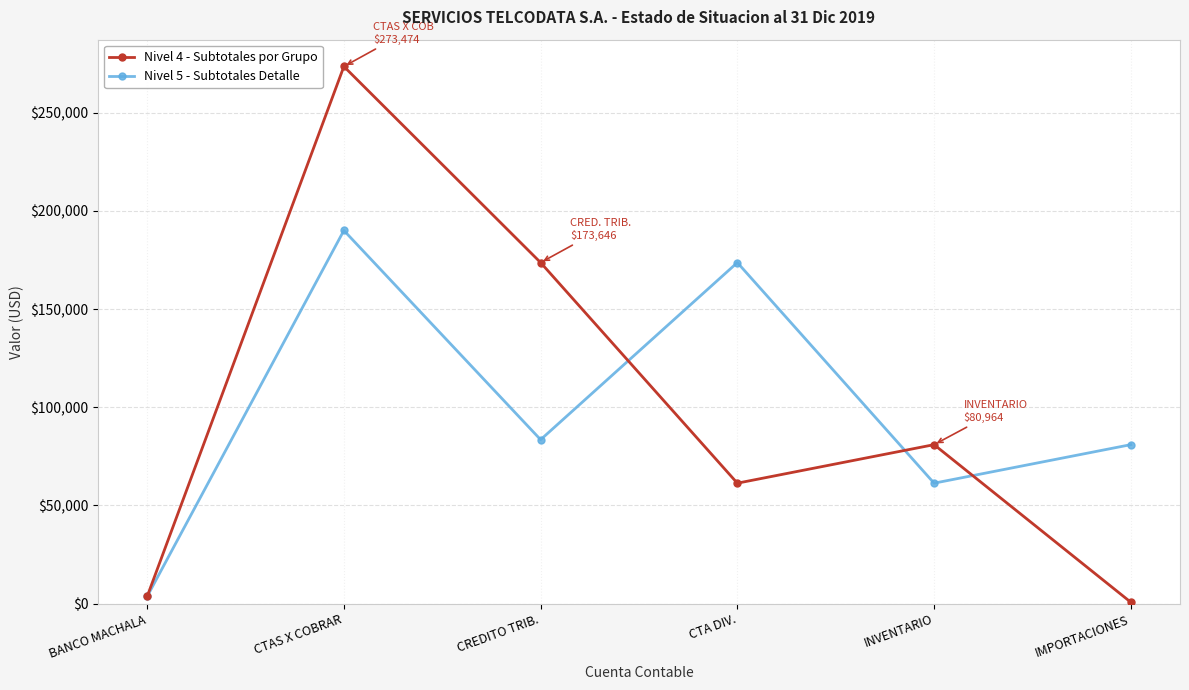

What is the label of the 5th point from the right?

CTAS X COBRAR